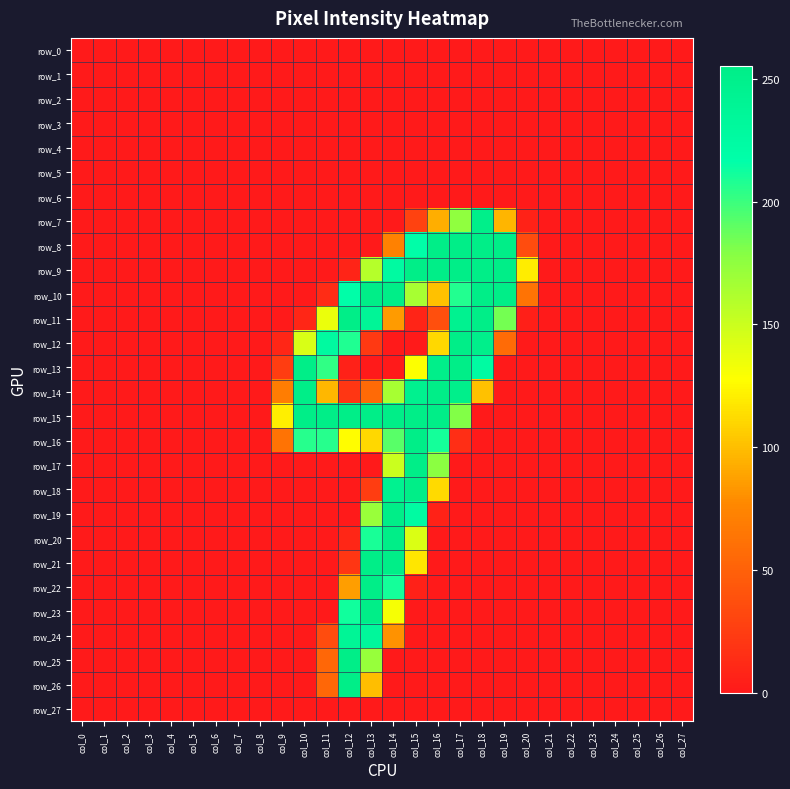

How many distinct data groups are displayed?

28